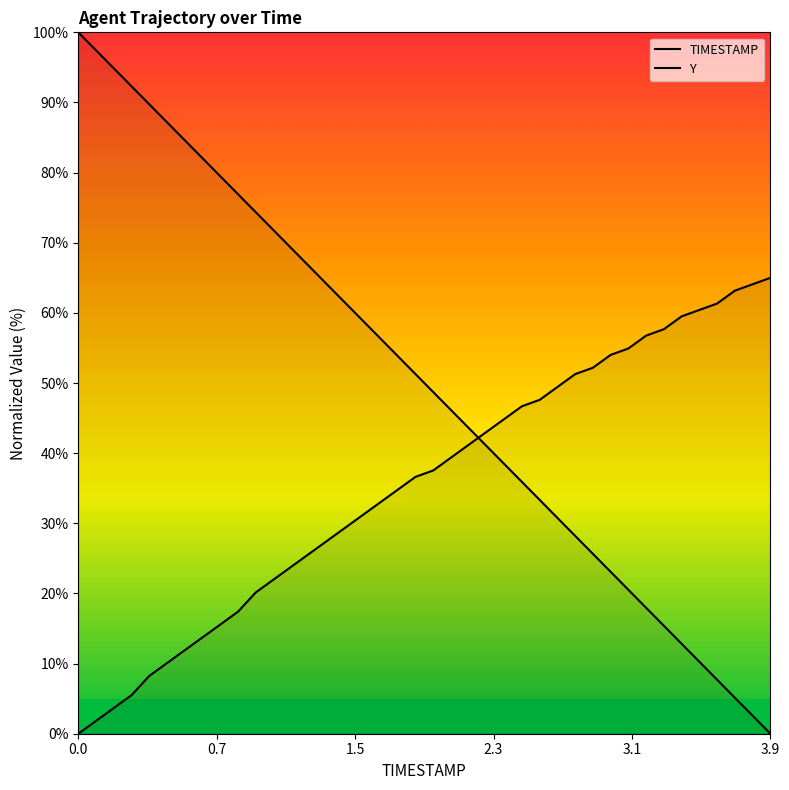

Does the chart display data point markers on the line(s)?

No